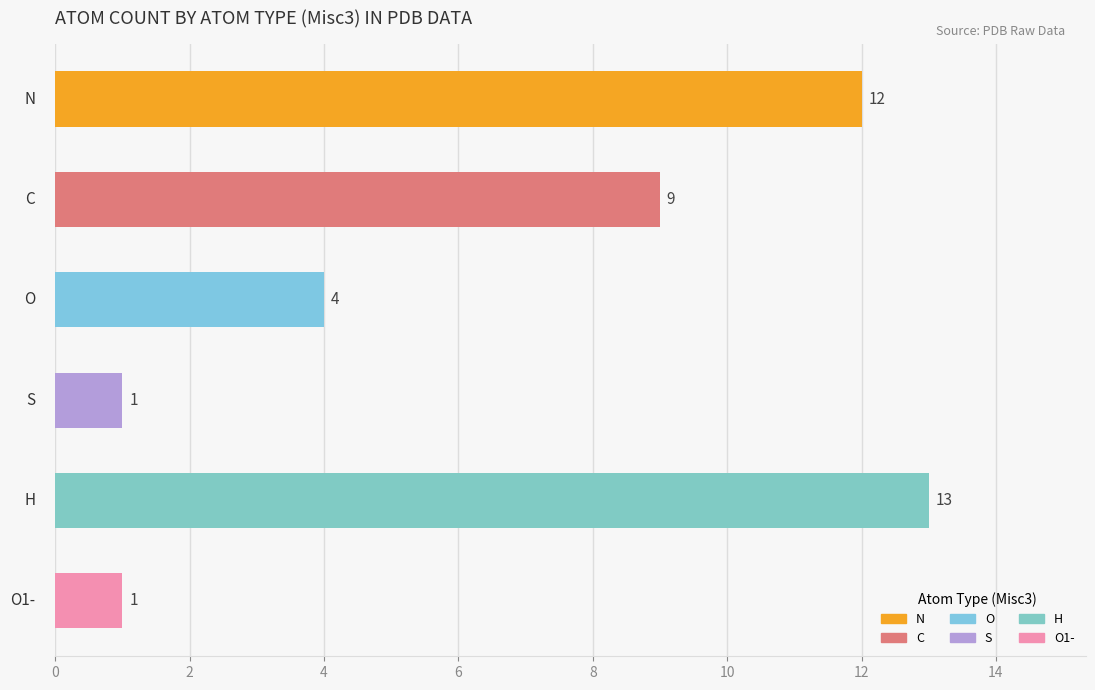

What is the greatest value displayed?

13